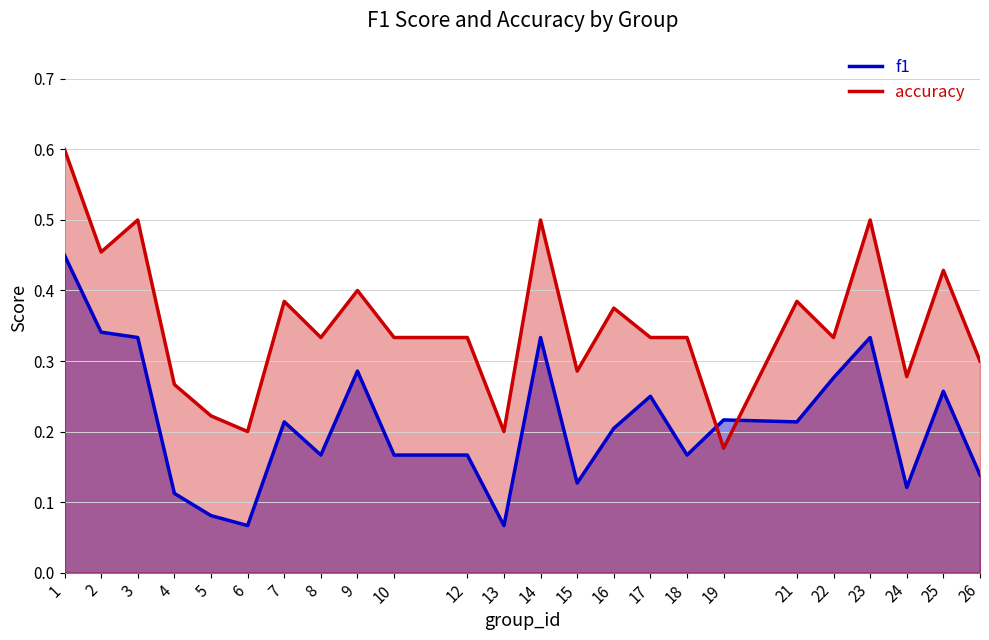

Reading left to right, extract all data points from this chart.

f1: 1=0.5	2=0.3	3=0.3	4=0.1	5=0.1	6=0.1	7=0.2	8=0.2	9=0.3	10=0.2	12=0.2	13=0.1	14=0.3	15=0.1	16=0.2	17=0.2	18=0.2	19=0.2	21=0.2	22=0.3	23=0.3	24=0.1	25=0.3	26=0.1
accuracy: 1=0.6	2=0.5	3=0.5	4=0.3	5=0.2	6=0.2	7=0.4	8=0.3	9=0.4	10=0.3	12=0.3	13=0.2	14=0.5	15=0.3	16=0.4	17=0.3	18=0.3	19=0.2	21=0.4	22=0.3	23=0.5	24=0.3	25=0.4	26=0.3